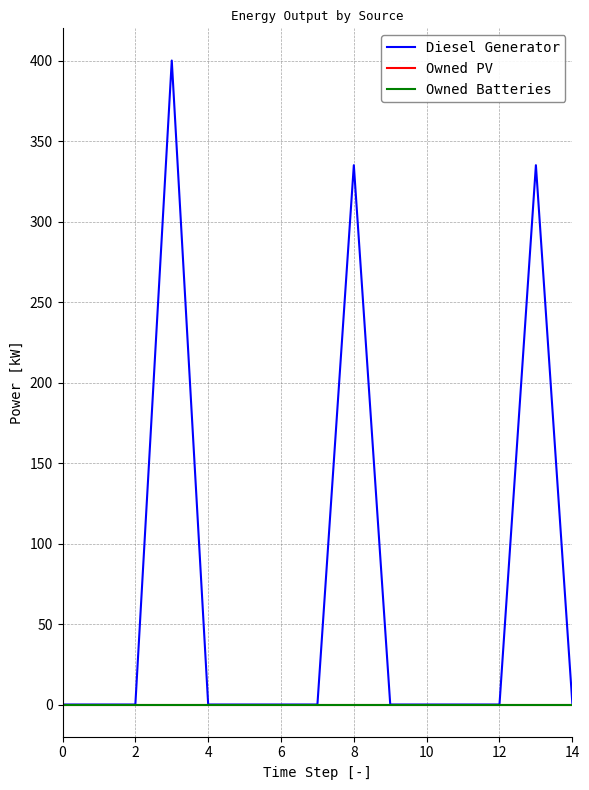

Reading left to right, transcribe all the data shown in this chart.

Diesel Generator: 0.0	0.0	0.0	400.0	0.0	0.0	0.0	0.0	335.0	0.0	0.0	0.0	0.0	335.0	1.0
Owned PV: 0.0	0.0	0.0	0.0	0.0	0.0	0.0	0.0	0.0	0.0	0.0	0.0	0.0	0.0	0.0
Owned Batteries: 0.0	0.0	0.0	0.0	0.0	0.0	0.0	0.0	0.0	0.0	0.0	0.0	0.0	0.0	0.0